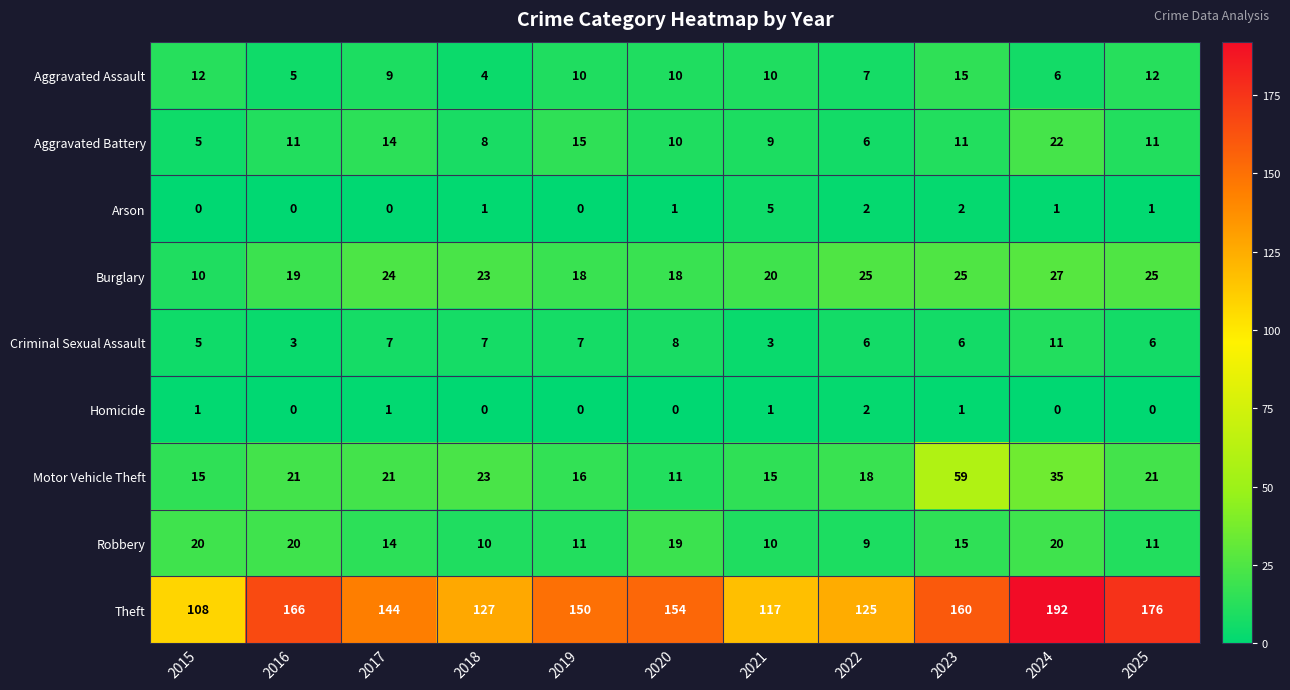

At 2024, list the series in order from largest to smallest.

Theft, Motor Vehicle Theft, Burglary, Aggravated Battery, Robbery, Criminal Sexual Assault, Aggravated Assault, Arson, Homicide